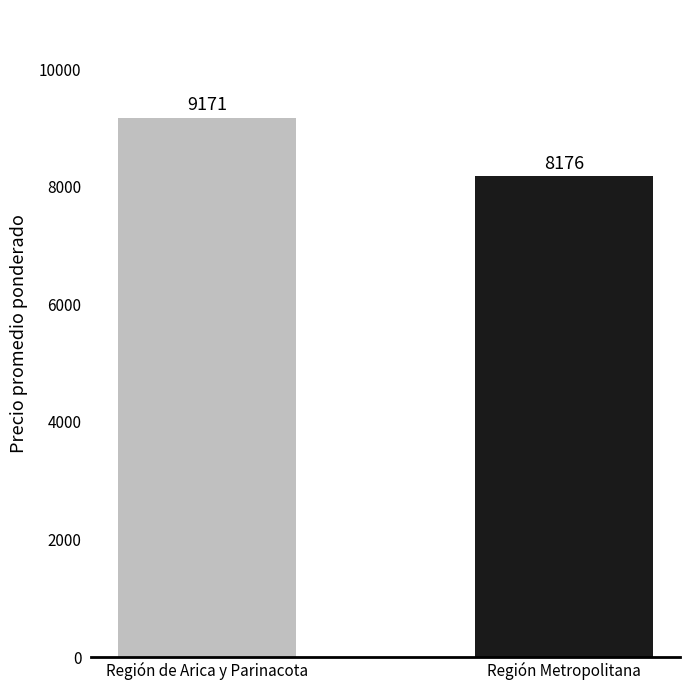

Are the bars horizontal?

No